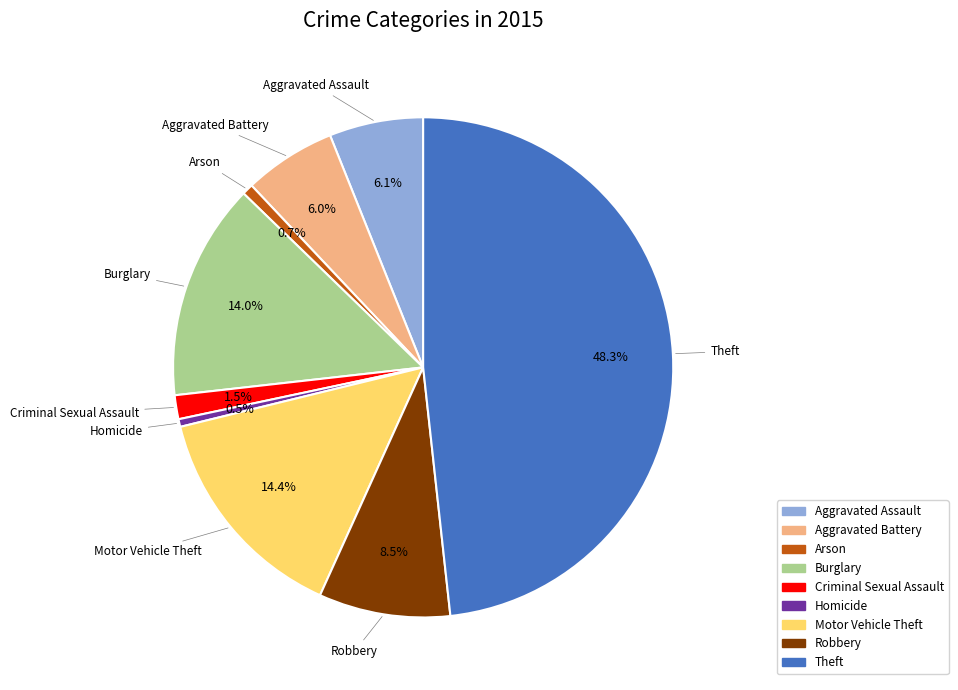

What percentage is NOT represented by Motor Vehicle Theft?

85.6%